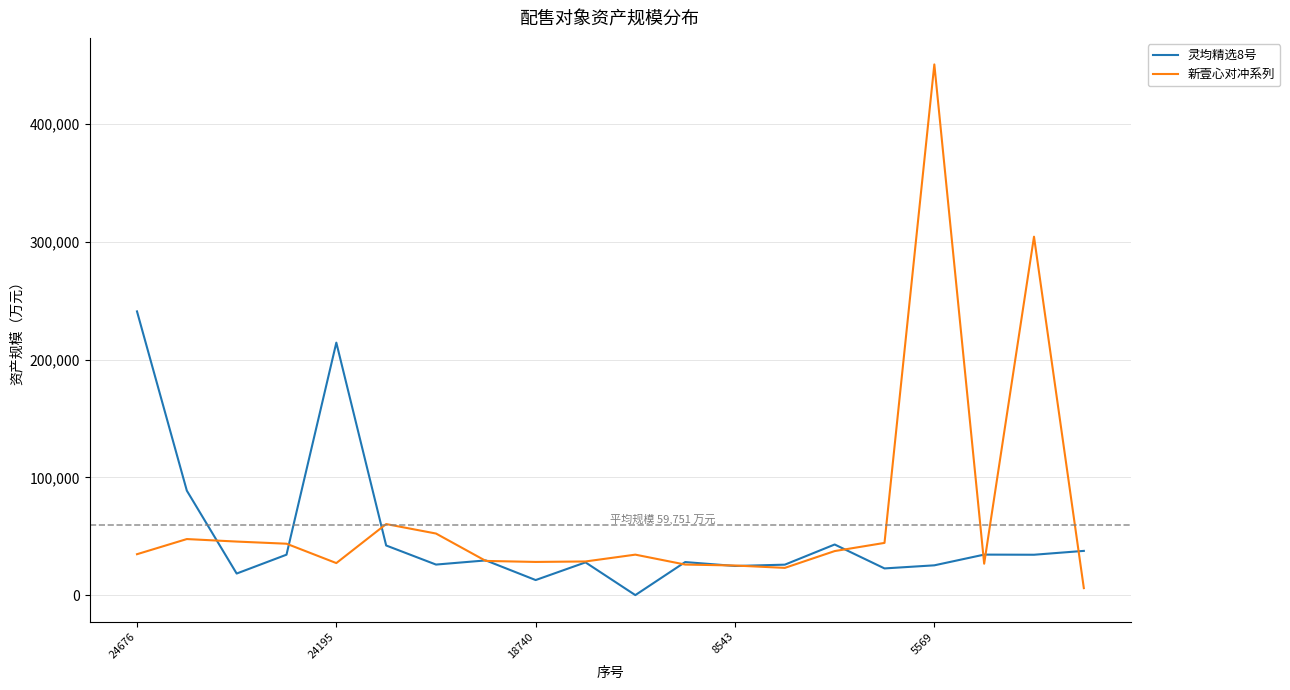

What is the maximum value shown in the chart?

450742